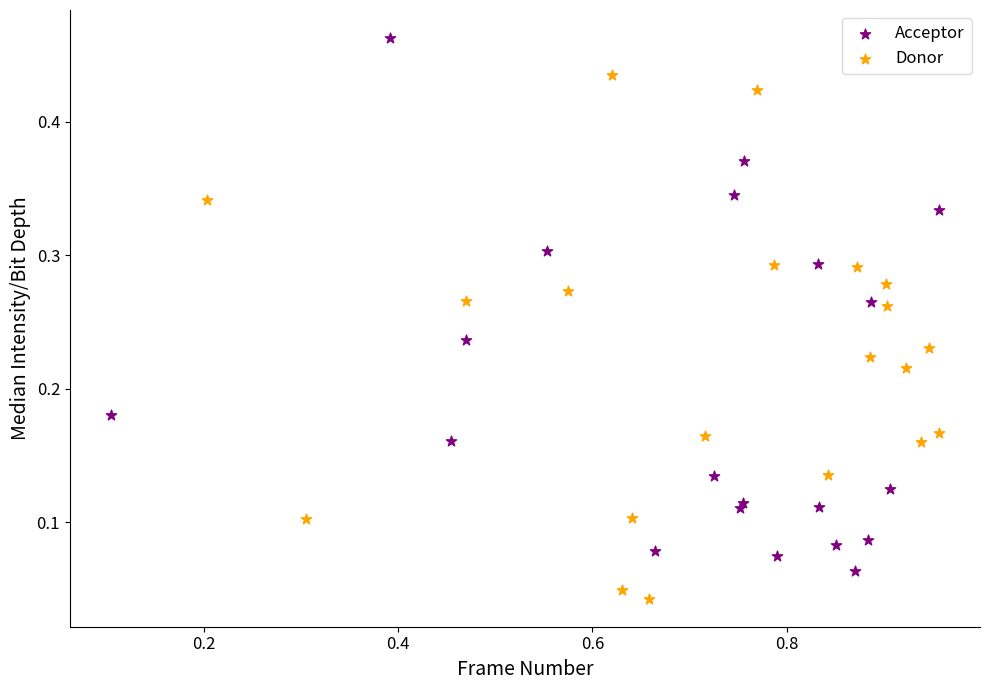

What are all the series names shown in the legend?

Acceptor, Donor